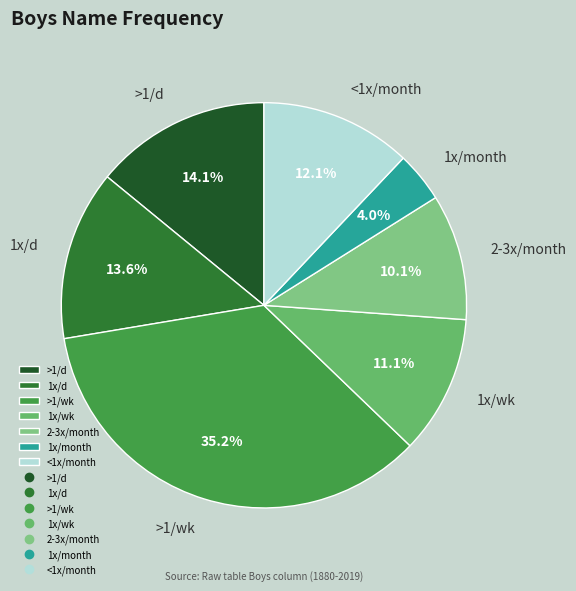

Count the number of slices in the pie.

7